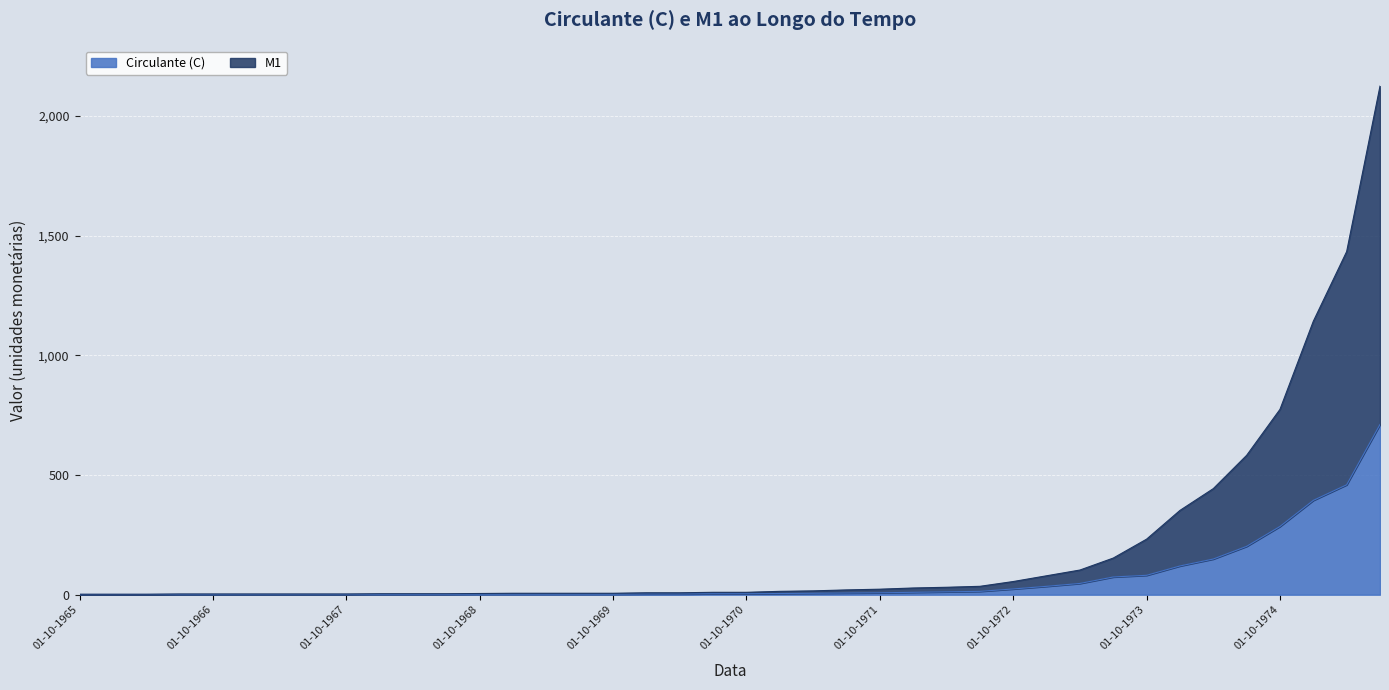

True or false: Circulante (C) and M1 cross at least once.

False